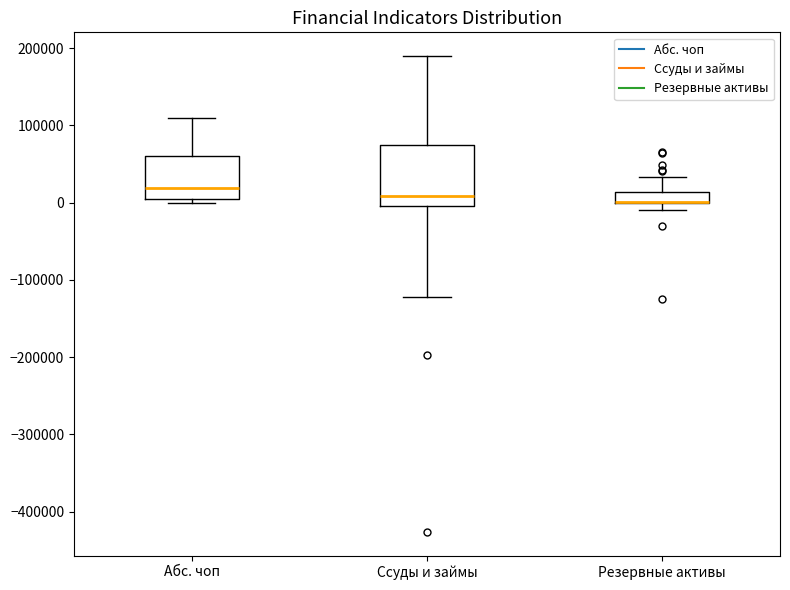

Comparing the boxes themselves (not the whiskers), which one is the tallest?

Ссуды и займы